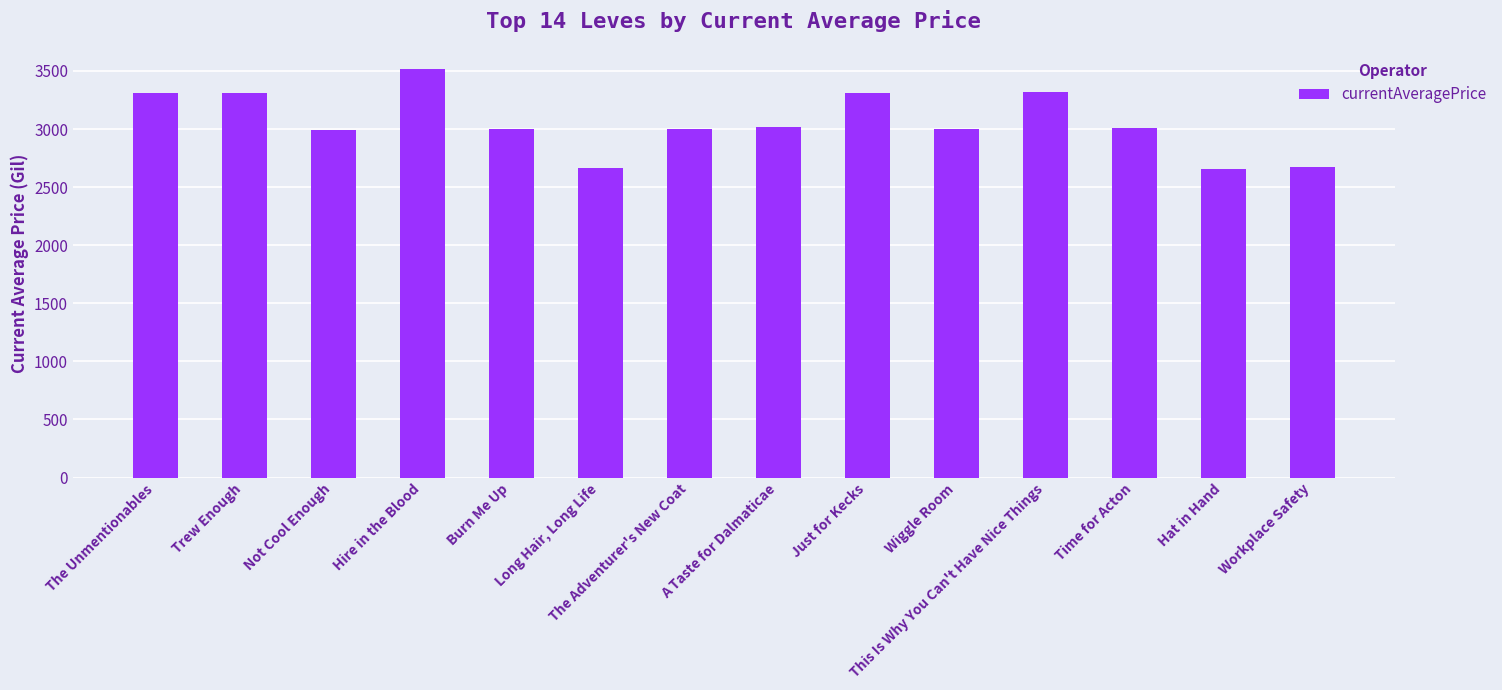

At which category does the chart reach its peak across all series?

Hire in the Blood